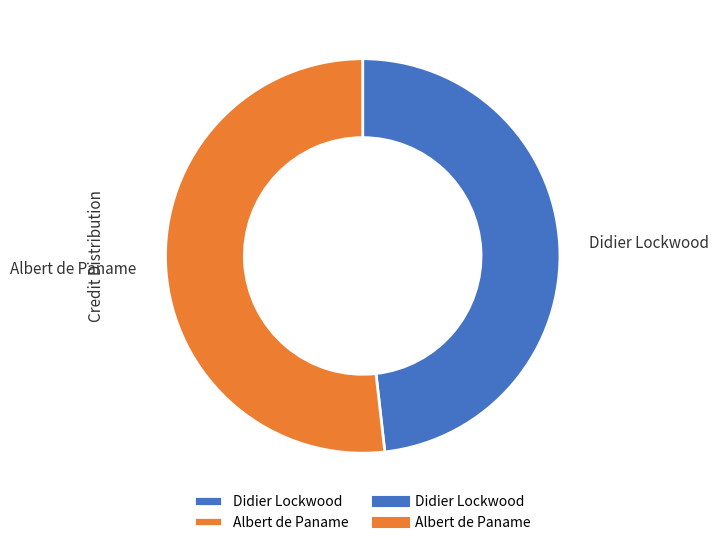

What is the ratio of the value at Albert de Paname to the value at Didier Lockwood?

1.1